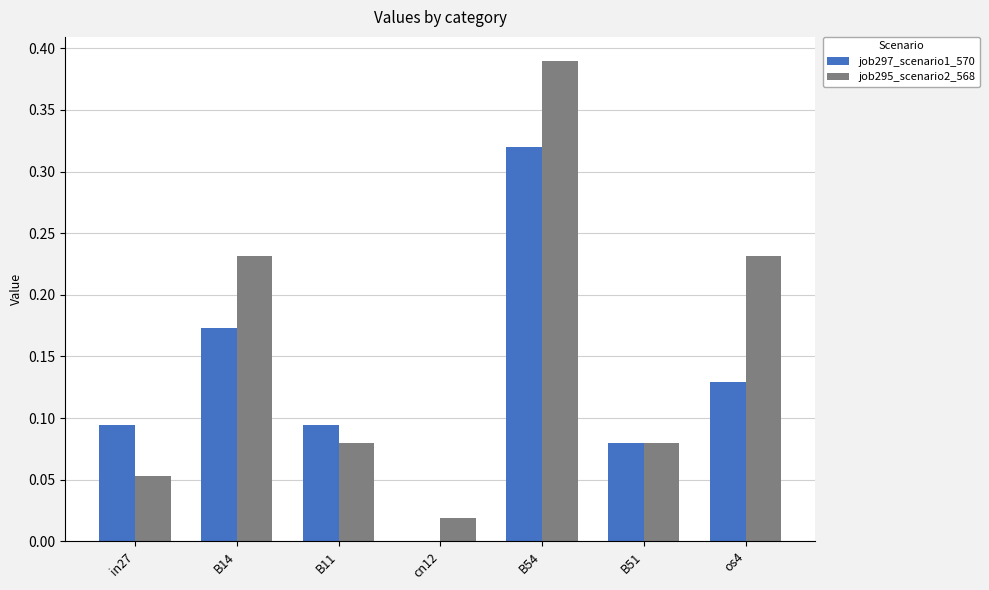

Between B11 and B54, which series saw the biggest shift?

job295_scenario2_568